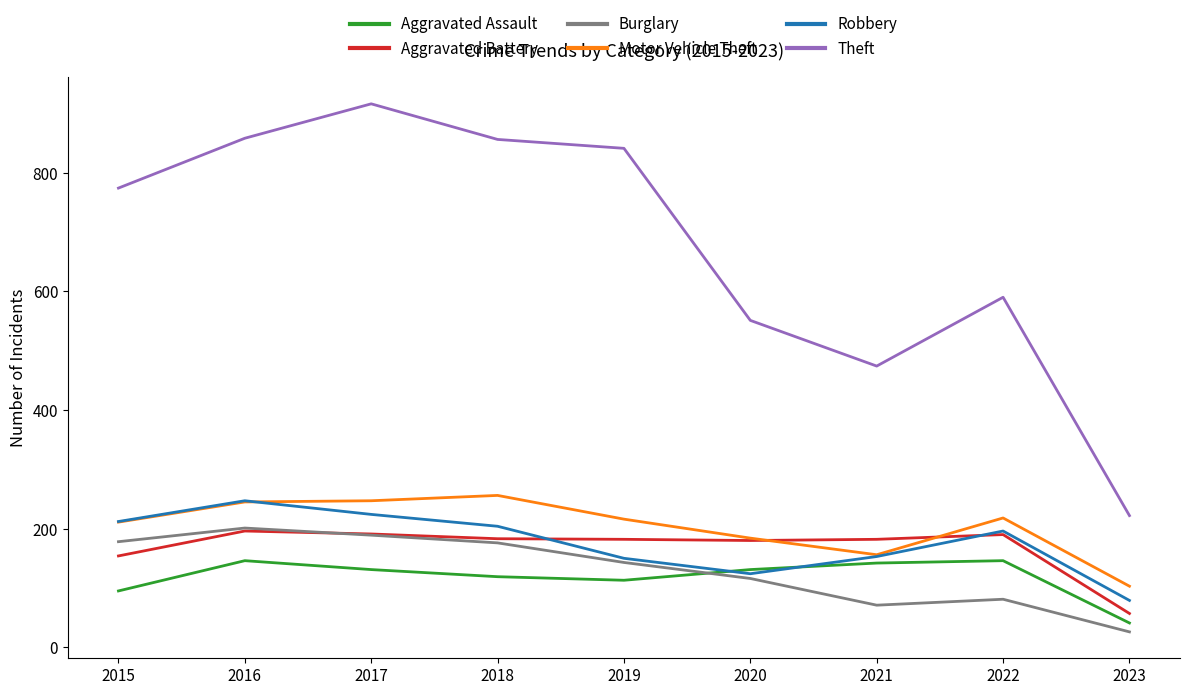

In Aggravated Assault, how many points are lower than both neighbors (excluding endpoints)?

1